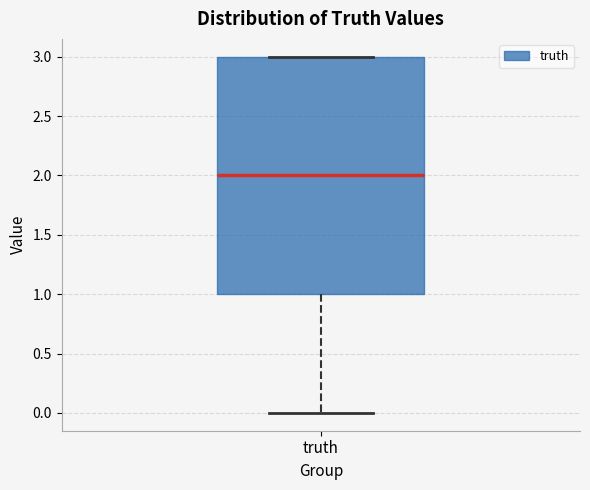

Read this box plot against the y-axis: the position of the median line, the range covered by the box, and the ends of both whiskers. The values are not printed on the chart, so give them approximately, as read against the axis.

median 2, box 1 to 3, whiskers 0 to 3